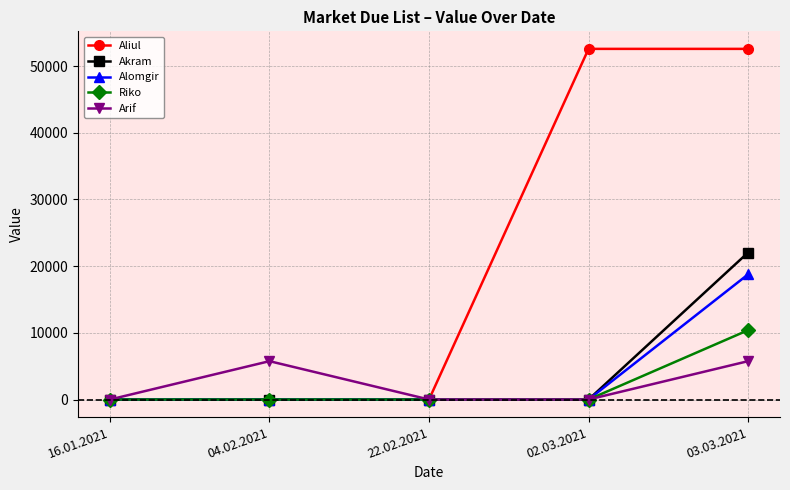

True or false: Arif has a value of 0 at 22.02.2021.

True